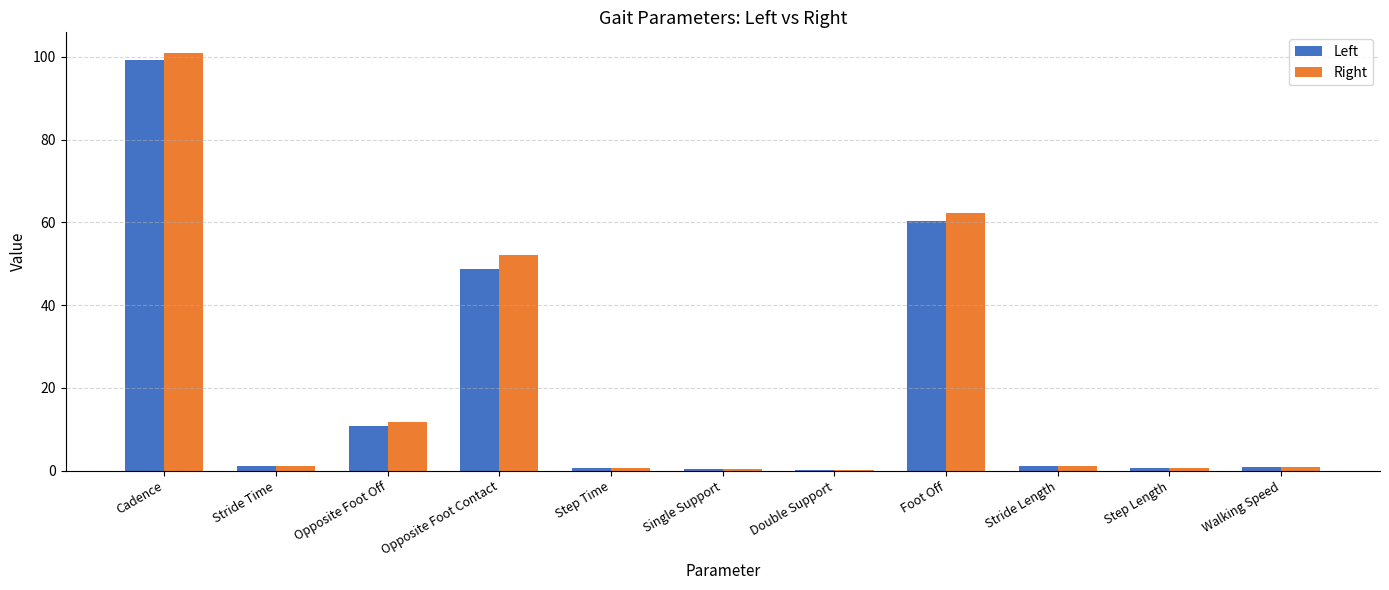

At which label is Right closest to 50?

Opposite Foot Contact